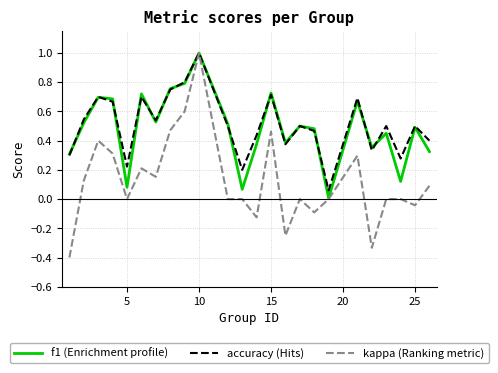

What is the maximum value shown in the chart?

1.0